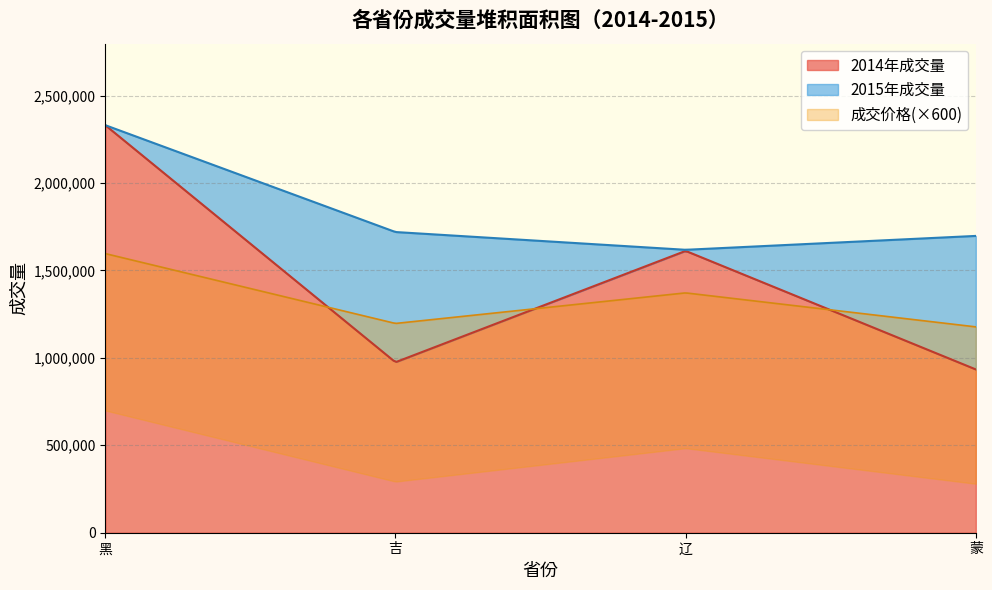

What is the sum of all 蒙 values?

3389484